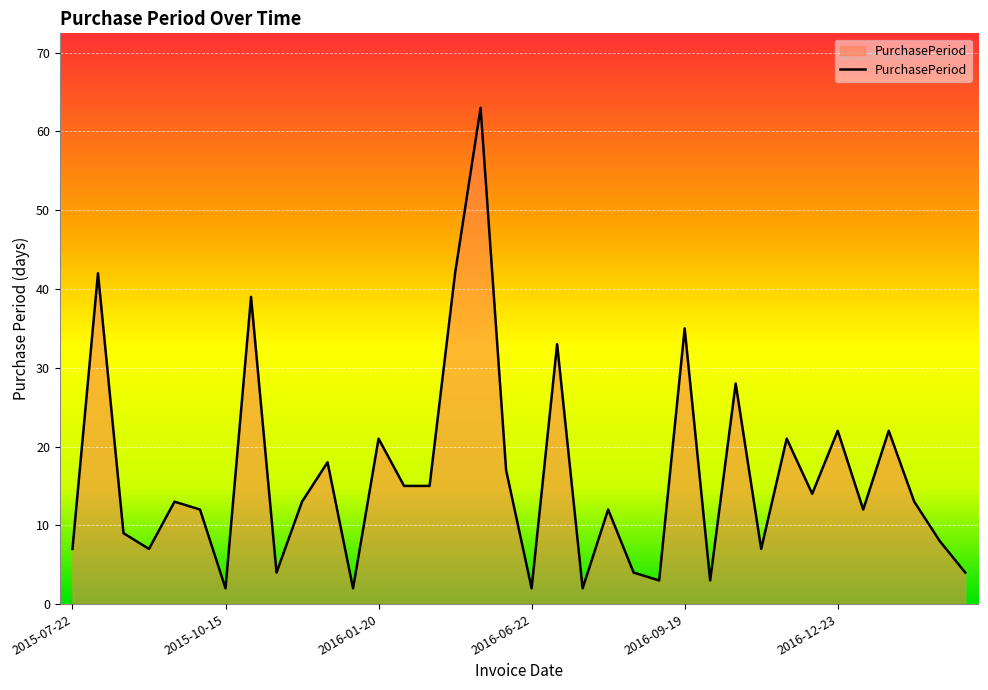

What is the maximum value shown in the chart?

63